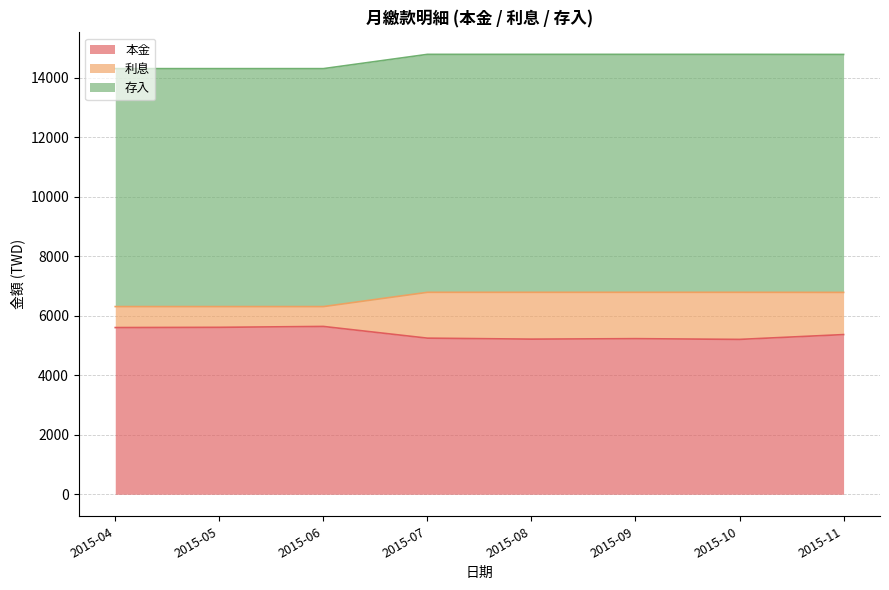

How many lines are shown in the chart?

3